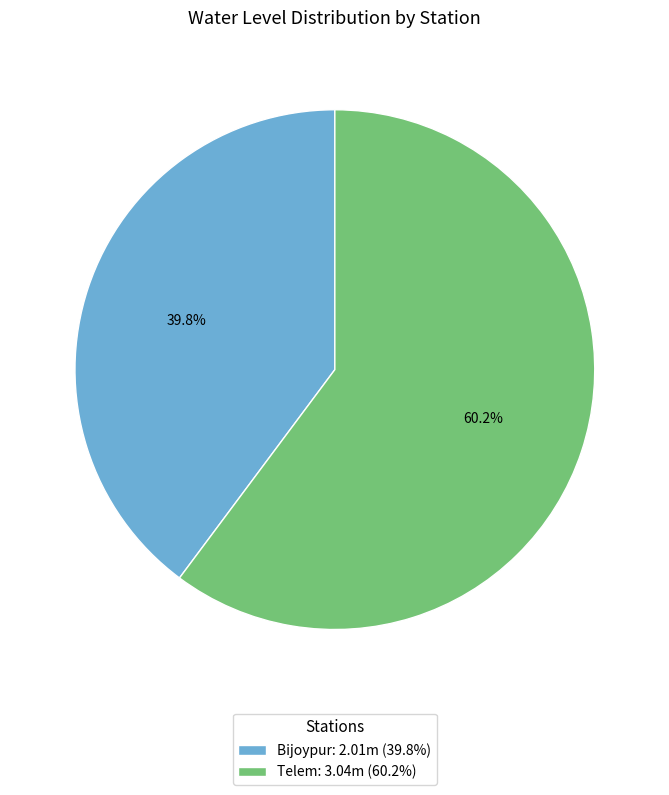

Count the number of slices in the pie.

2